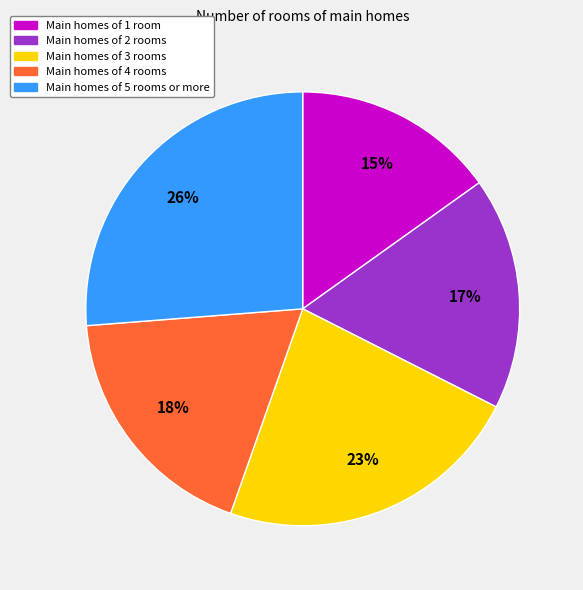

Which slice is the smallest?

Main homes of 1 room